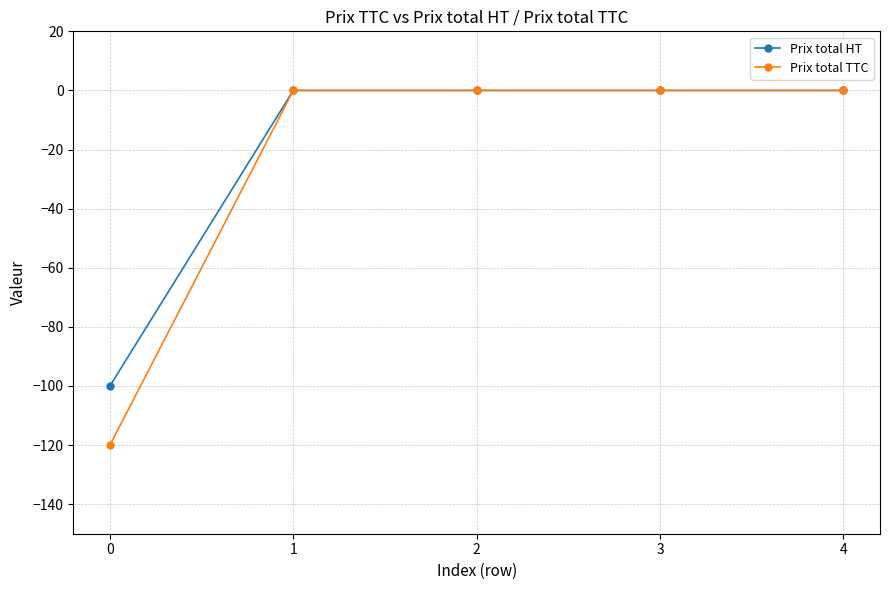

What is the minimum value shown in the chart?

-120